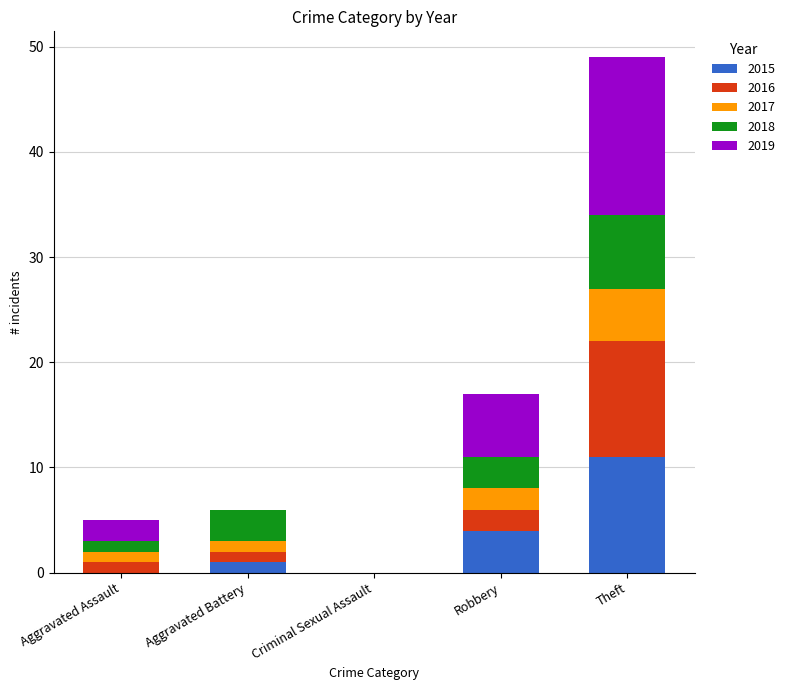

What is the highest value of the 2015 series?

11